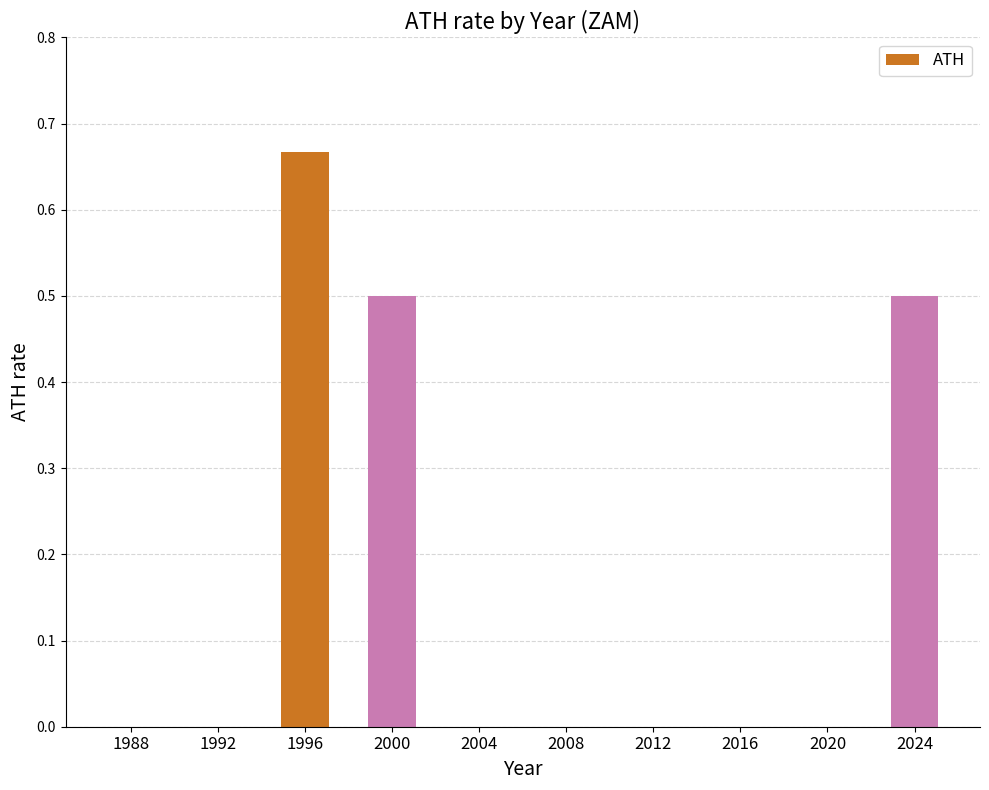

At which category does the chart reach its peak across all series?

1996